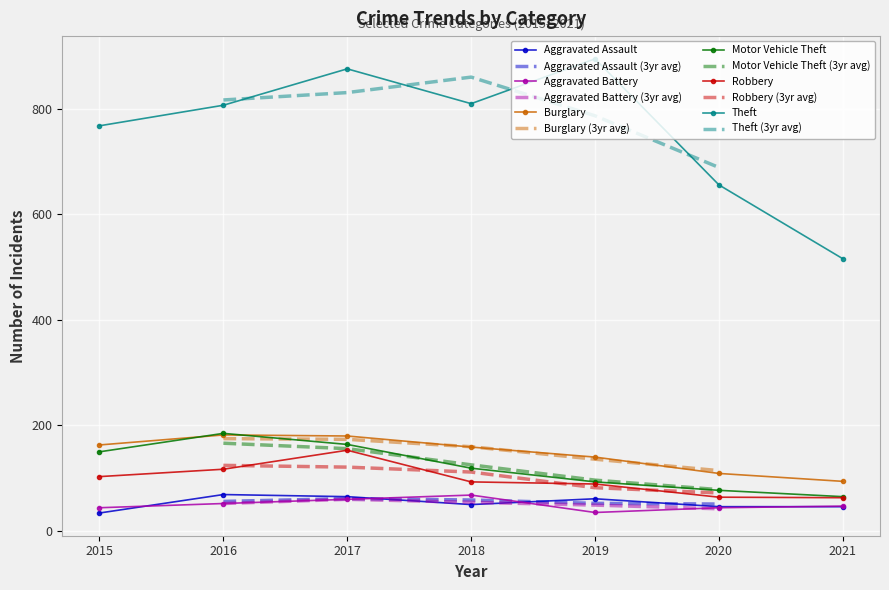

After their last crossing, which series has the higher values: Aggravated Battery or Aggravated Assault?

Aggravated Battery